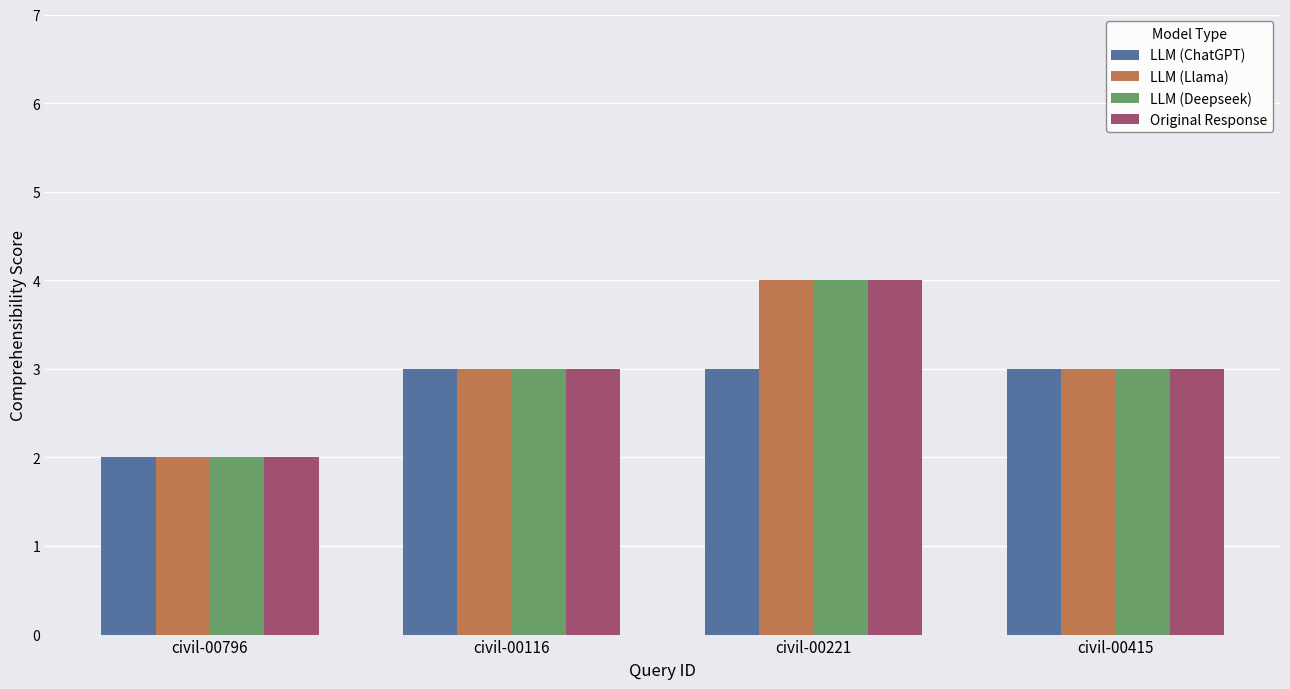

At which category is the sum across all series the highest?

civil-00221